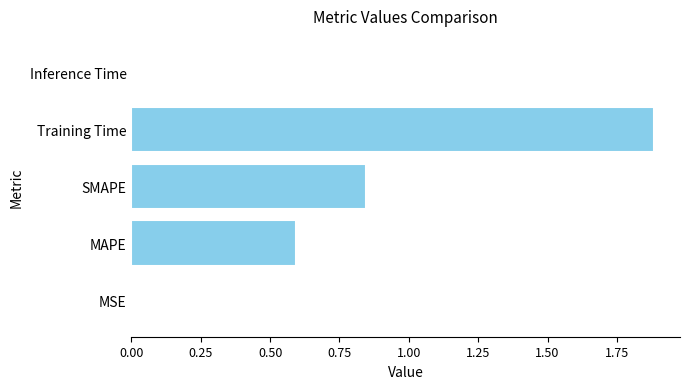

What is the change in value from MAPE to SMAPE?

+0.3